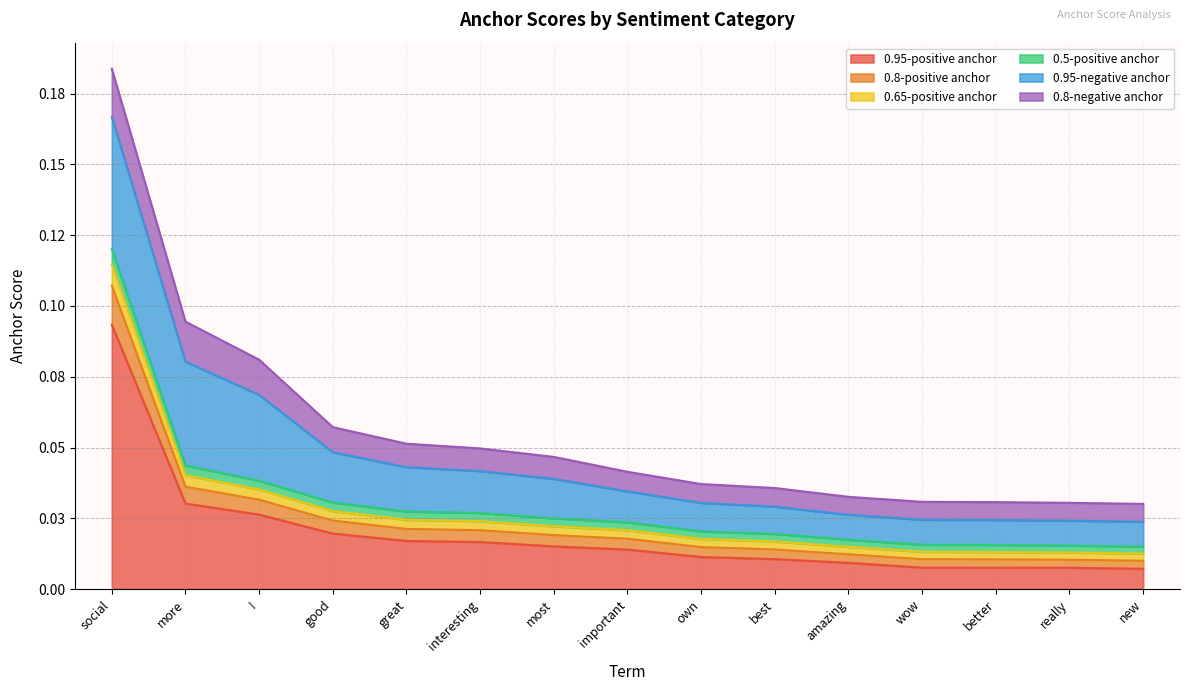

Does the chart display data point markers on the line(s)?

No